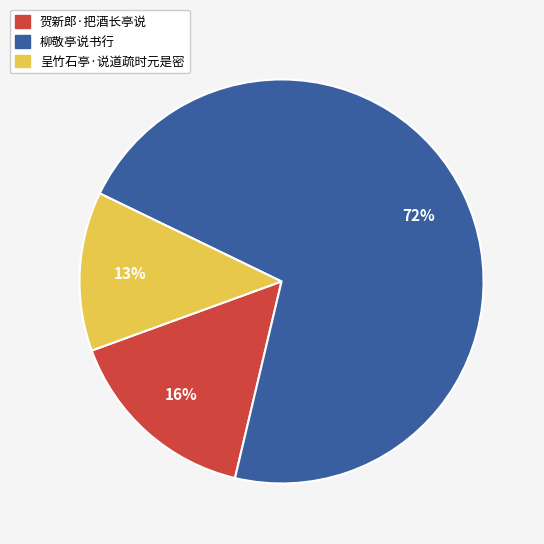

What is the largest slice in the pie chart?

柳敬亭说书行